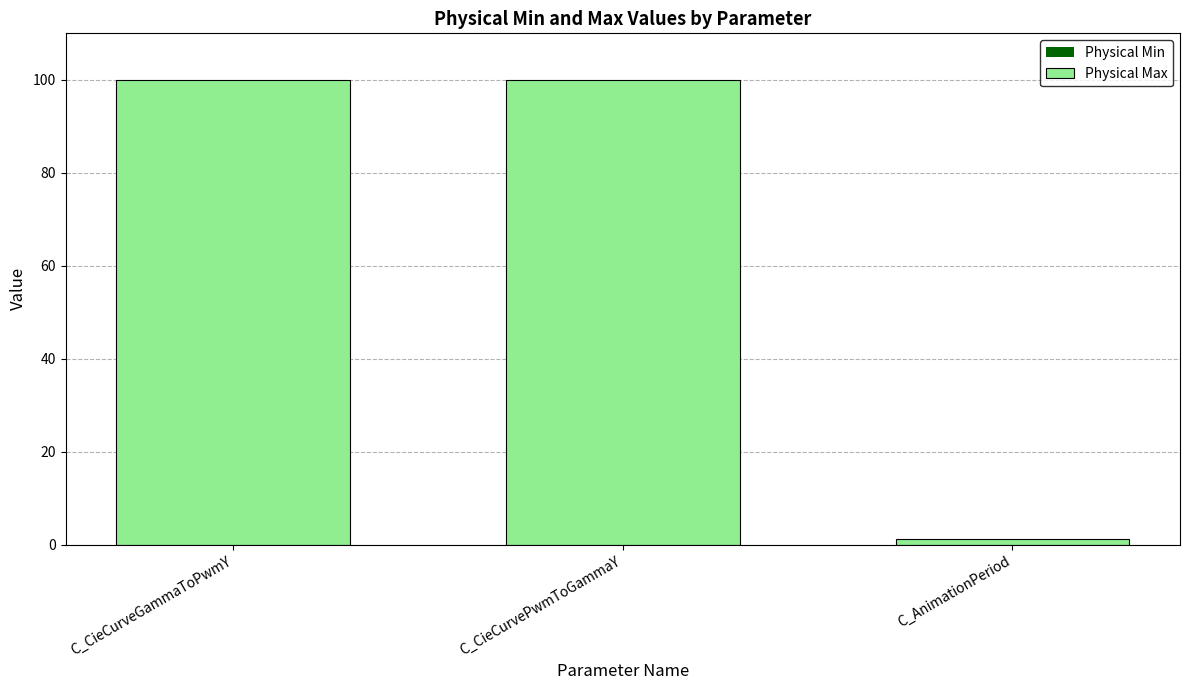

What is the ratio of the value at C_CieCurvePwmToGammaY to the value at C_CieCurveGammaToPwmY?

1.0